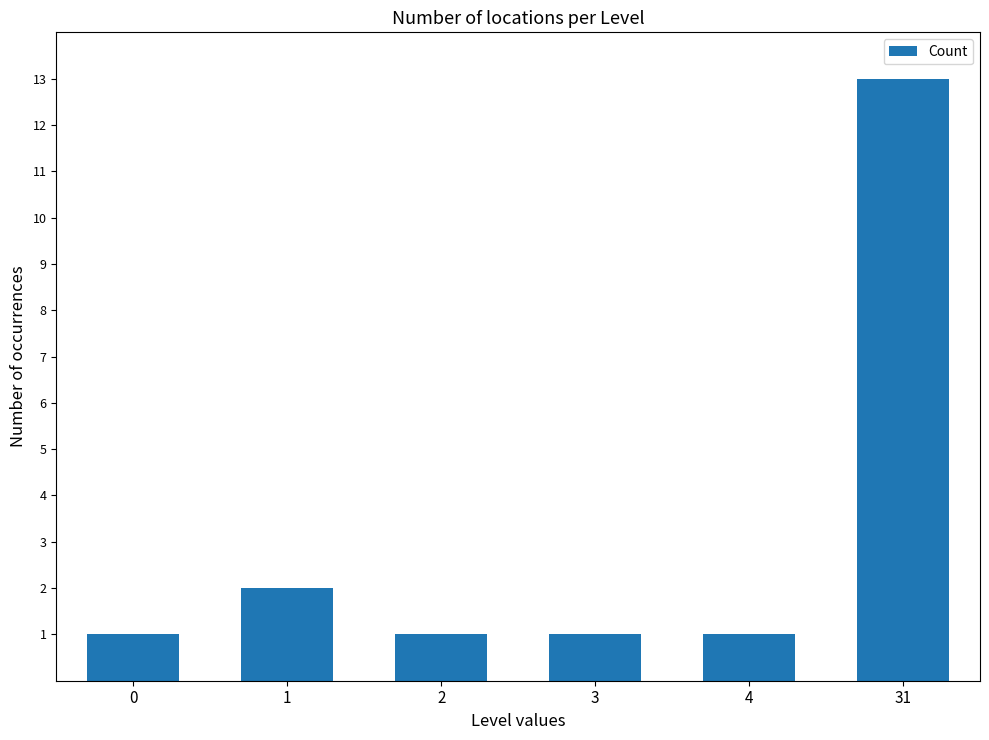

Which category has the highest value across all series?

31